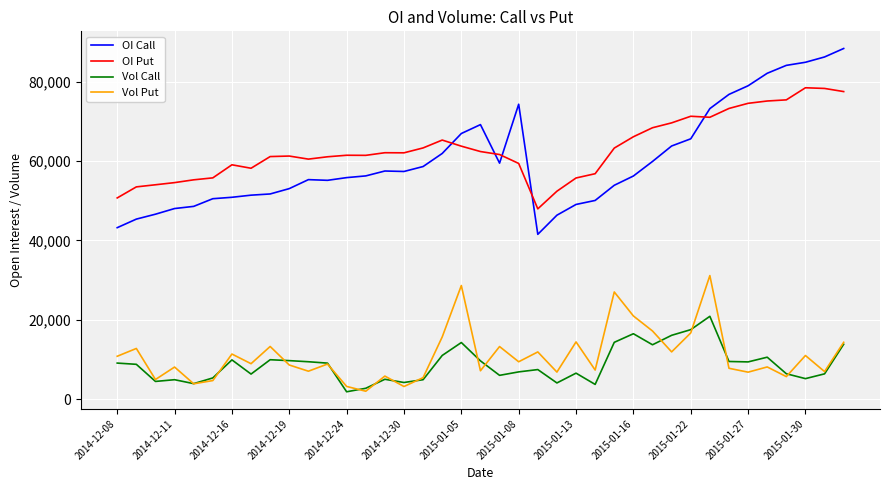

What are all the series names shown in the legend?

OI Call, OI Put, Vol Call, Vol Put